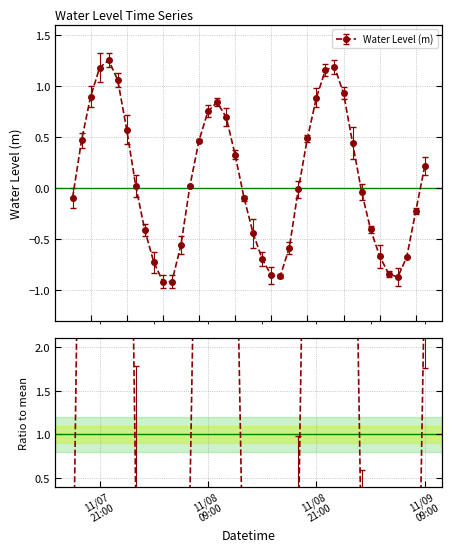

Which has a higher value, 2024-11-08 18:00 or 2024-11-09 07:00?

2024-11-08 18:00